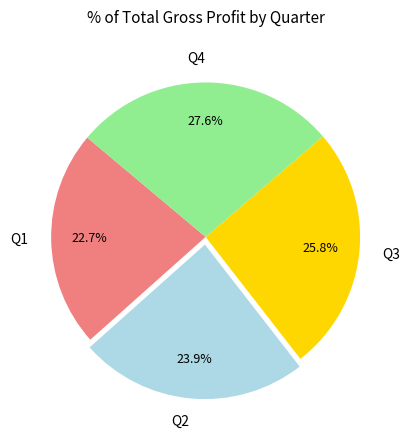

The Q3 slice represents 26% of the pie. True or false?

True